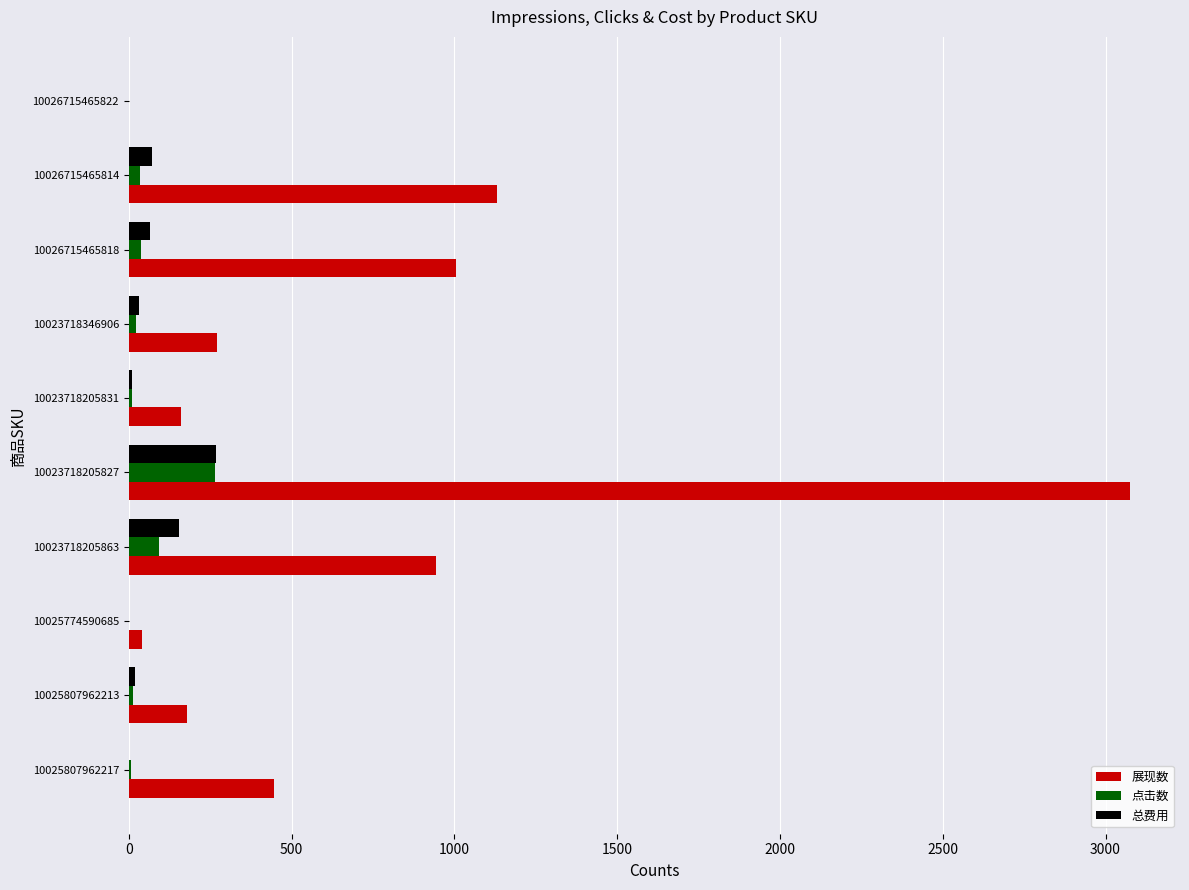

Which series has the largest total across all categories?

展现数